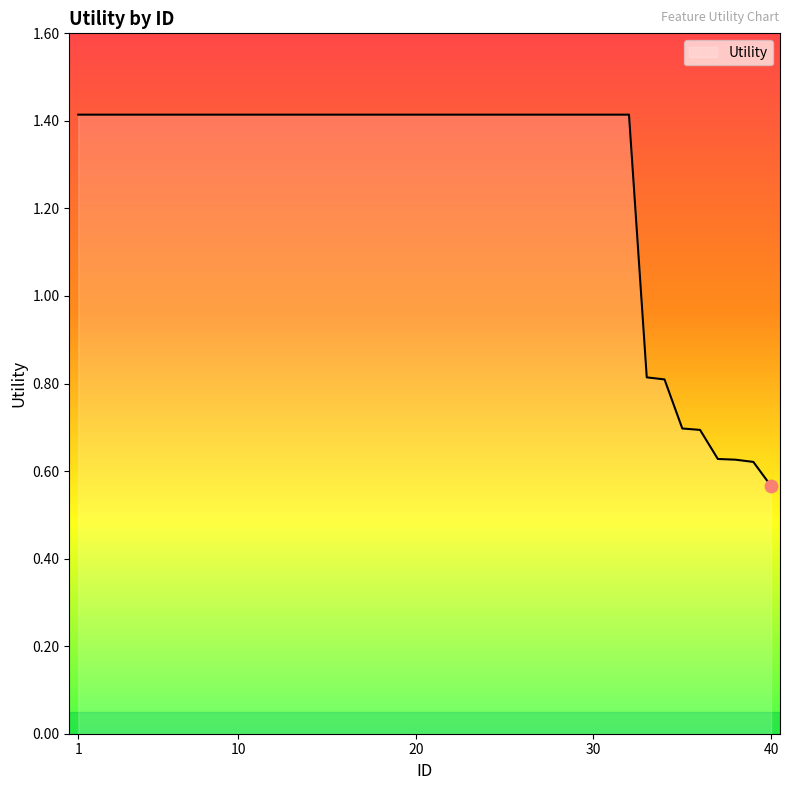

What is the maximum value shown in the chart?

1.4